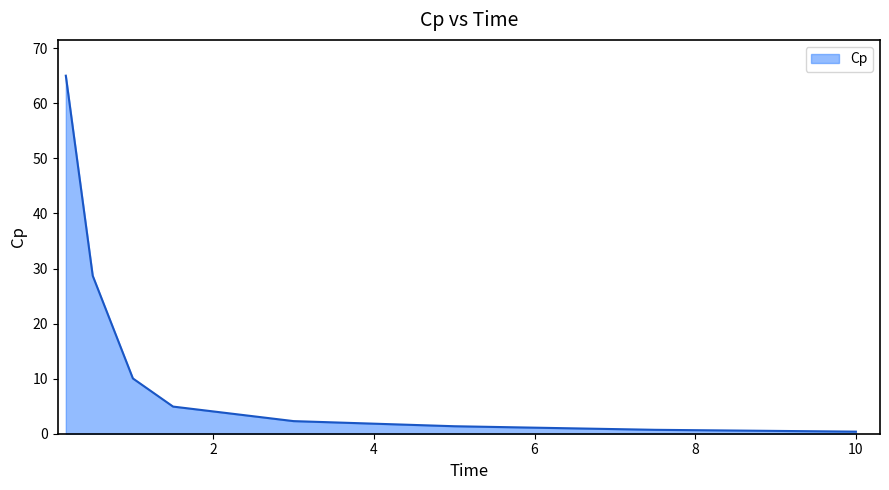

What is the maximum value shown in the chart?

65.0